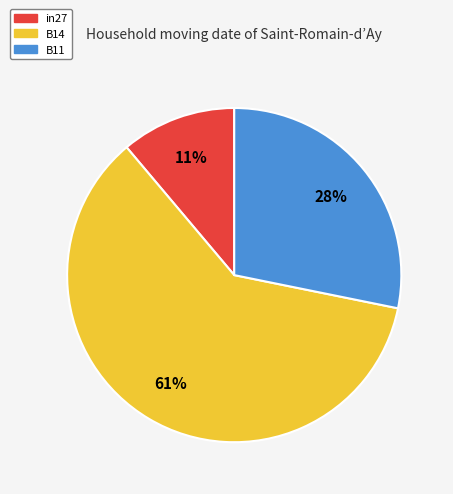

To the nearest percent, what percentage of the pie is in27?

11%